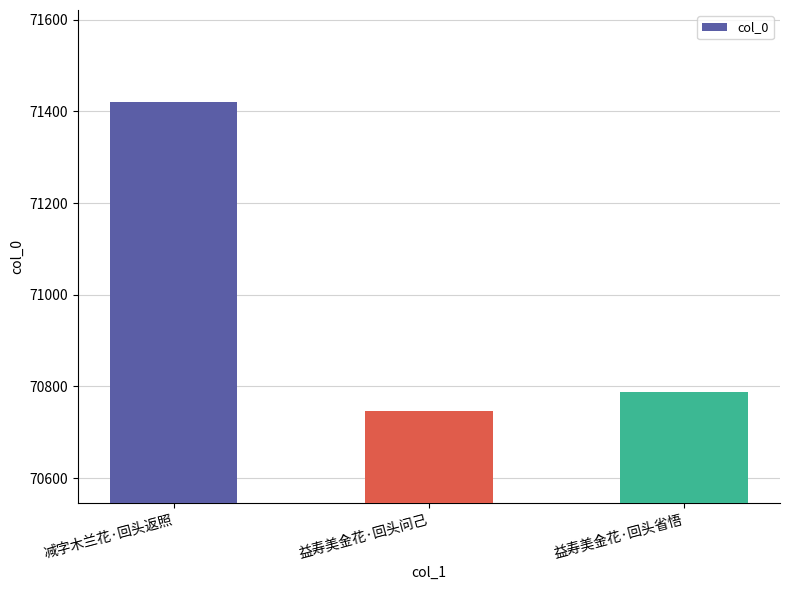

How many bars are there in total?

3